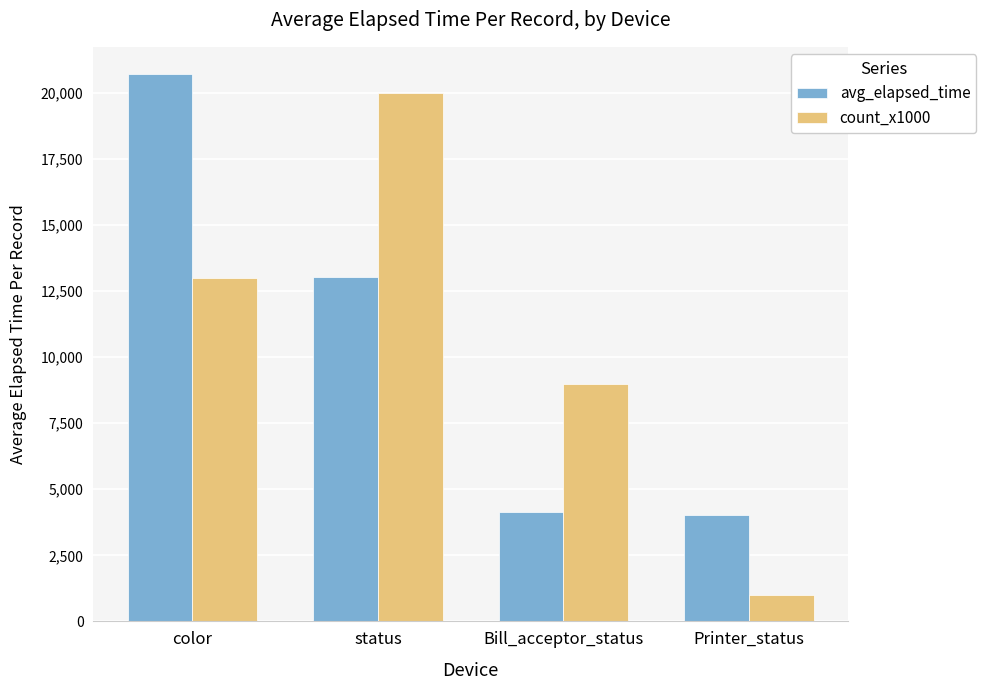

What are all the series names shown in the legend?

avg_elapsed_time, count_x1000